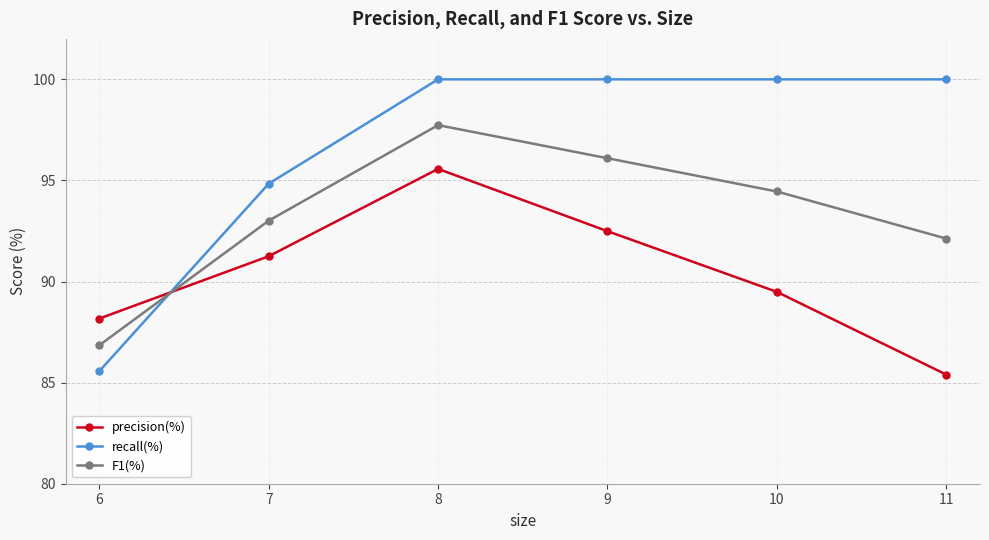

What are all the series names shown in the legend?

precision(%), recall(%), F1(%)